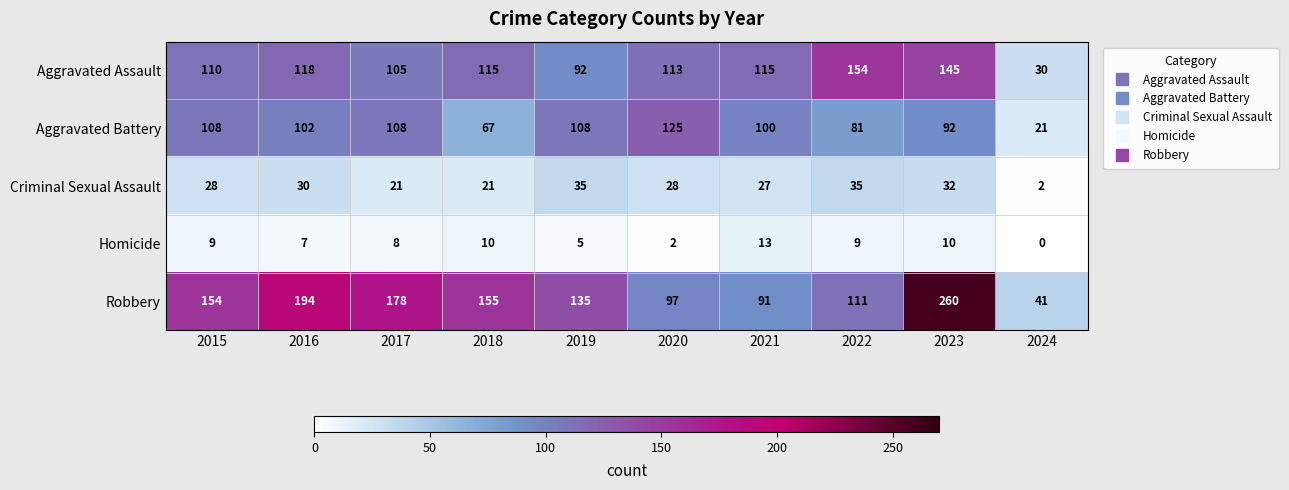

Between 2023 and 2024, which series saw the biggest shift?

Robbery